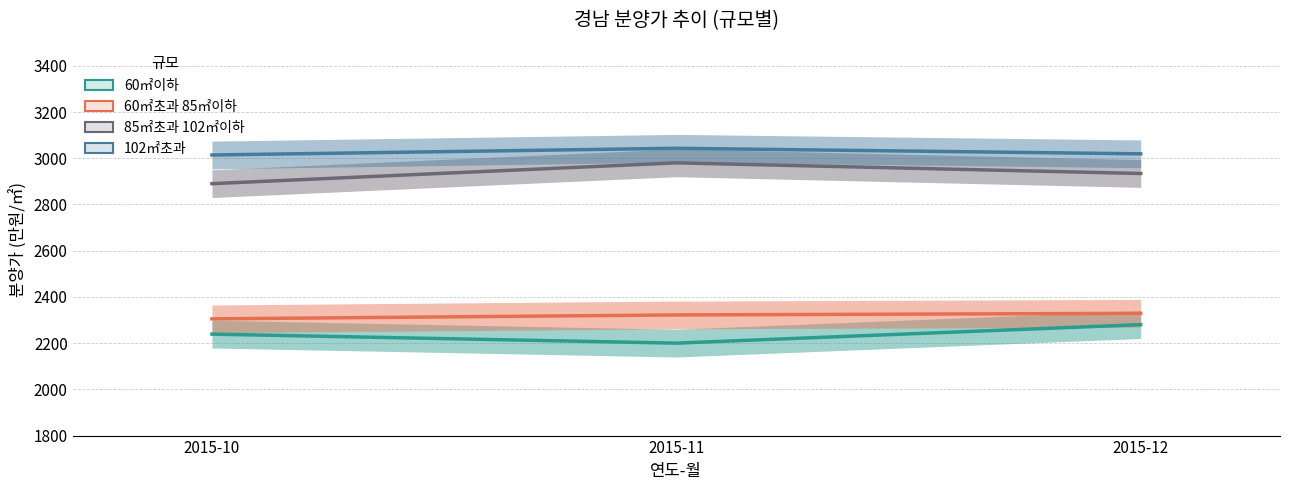

Count the number of data series in this chart.

4